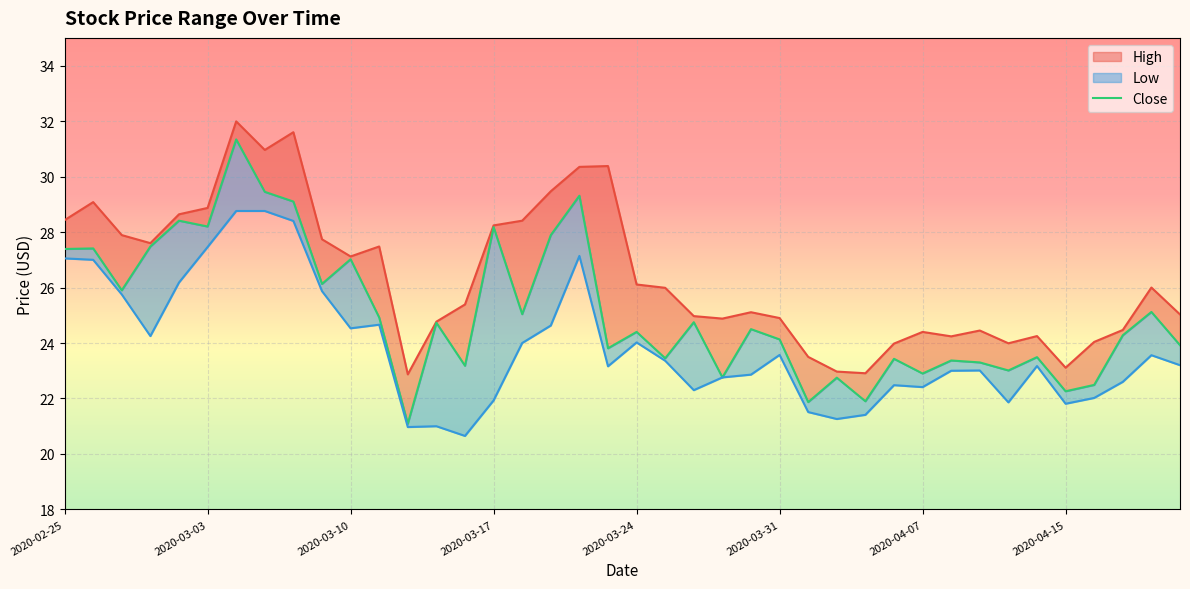

What is the difference between the maximum and minimum values in the Low series?

8.1